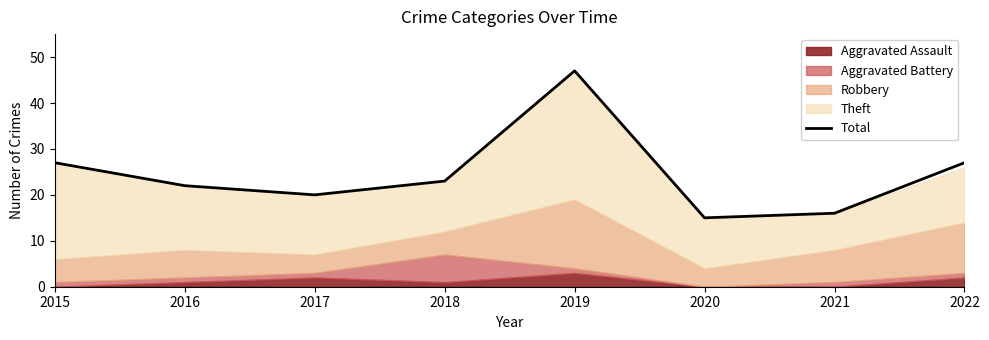

Between 2017 and 2021, which is larger?

2017